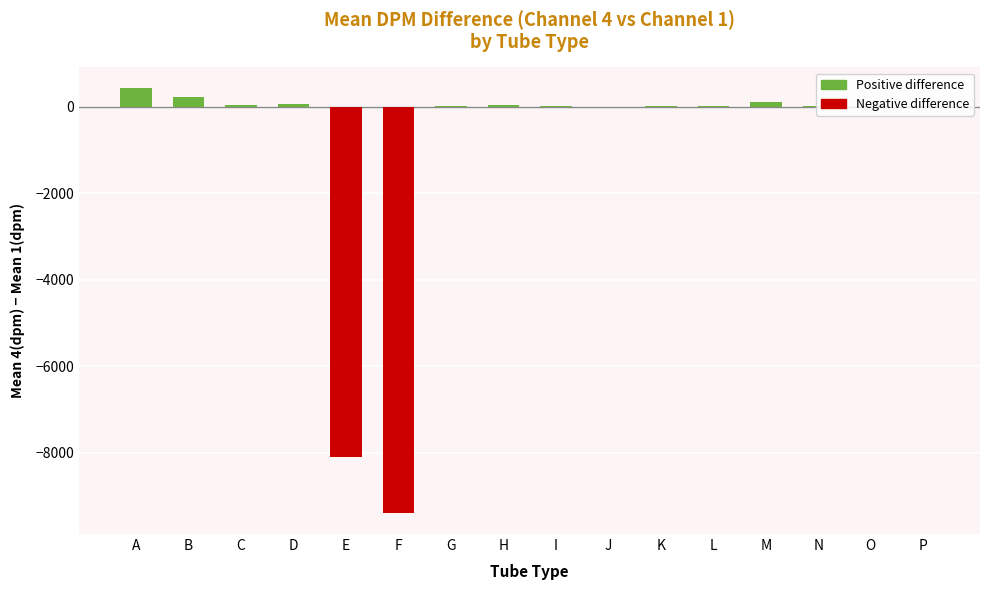

Read the value at N.

28.0